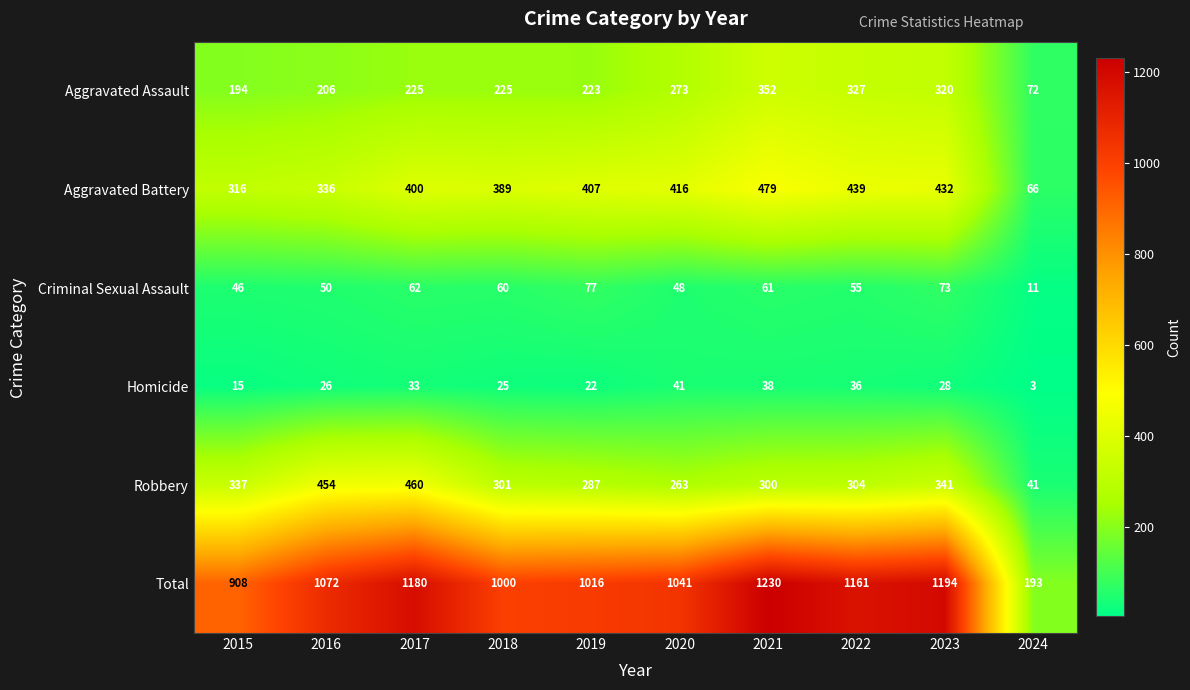

Which series has the largest total across all categories?

Total